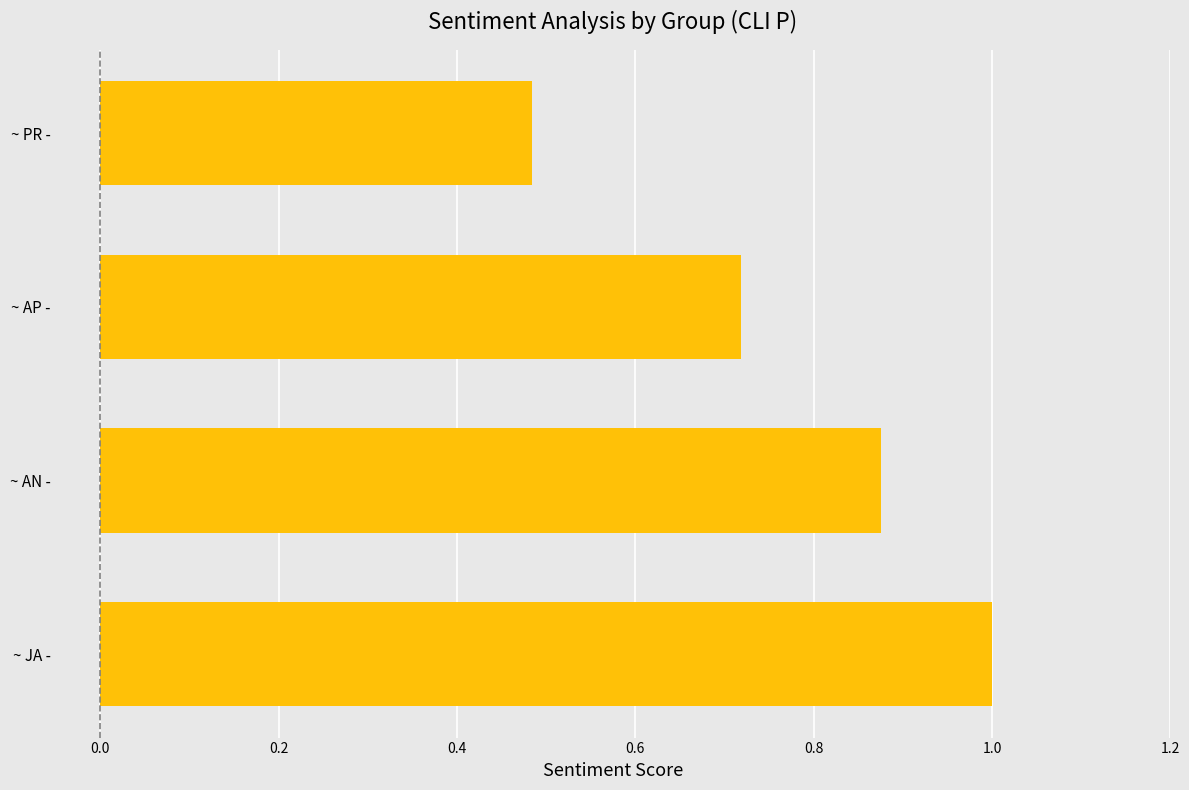

What is the average value?

0.8